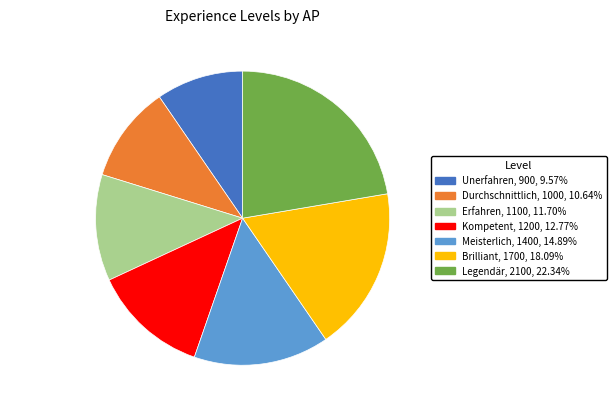

Approximately how many times larger is the value at Erfahren compared to Meisterlich?

0.8